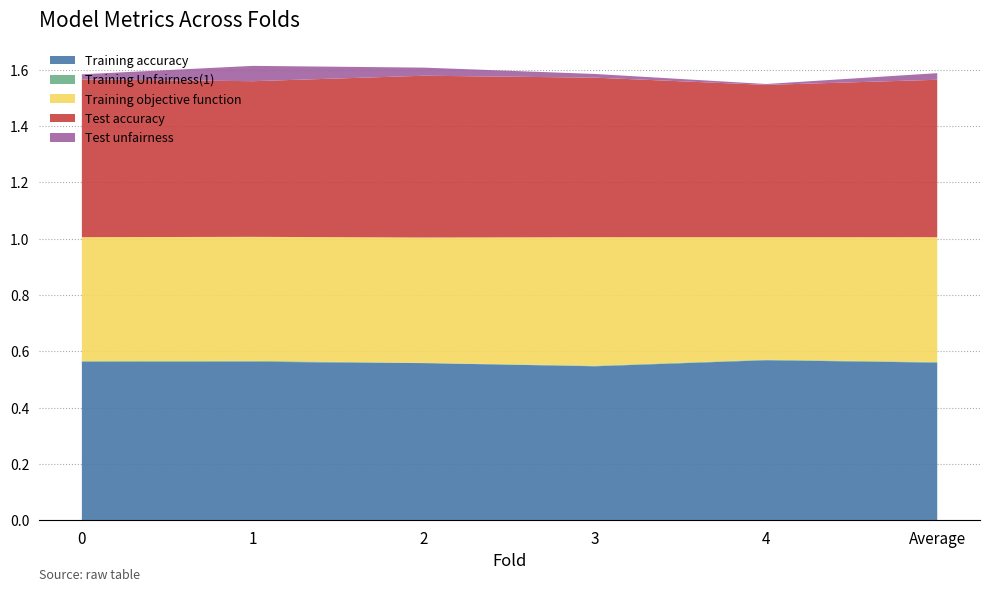

Reading right to left, what are all the values shown in this chart?

Training accuracy: 0.6	0.6	0.5	0.6	0.6	0.6
Training Unfairness(1): 0.0	0.0	0.0	0.0	0.0	0.0
Training objective function: 0.4	0.4	0.5	0.4	0.4	0.4
Test accuracy: 0.6	0.5	0.6	0.6	0.6	0.6
Test unfairness: 0.0	0.0	0.0	0.0	0.1	0.0